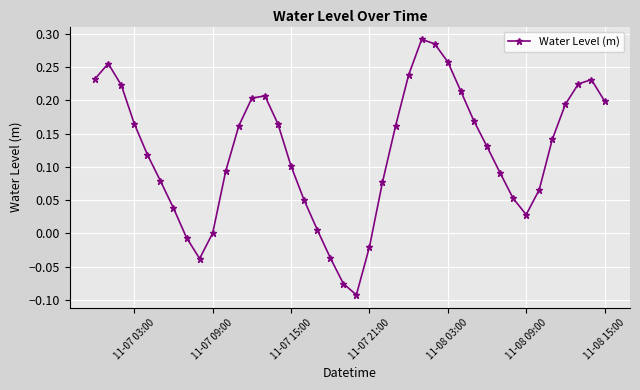

How many interior local valleys (lower than both neighbors) does the data have?

3